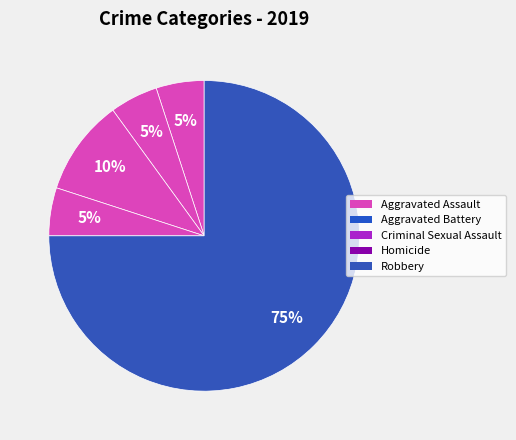

Which slice represents more than half of the pie?

Robbery